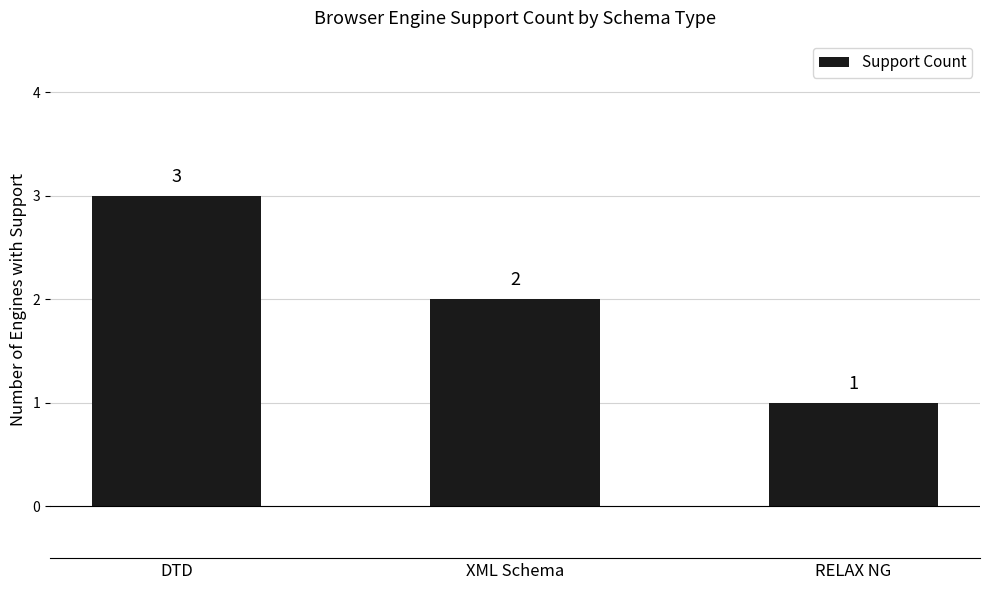

Rank the categories by value from highest to lowest.

DTD, XML Schema, RELAX NG